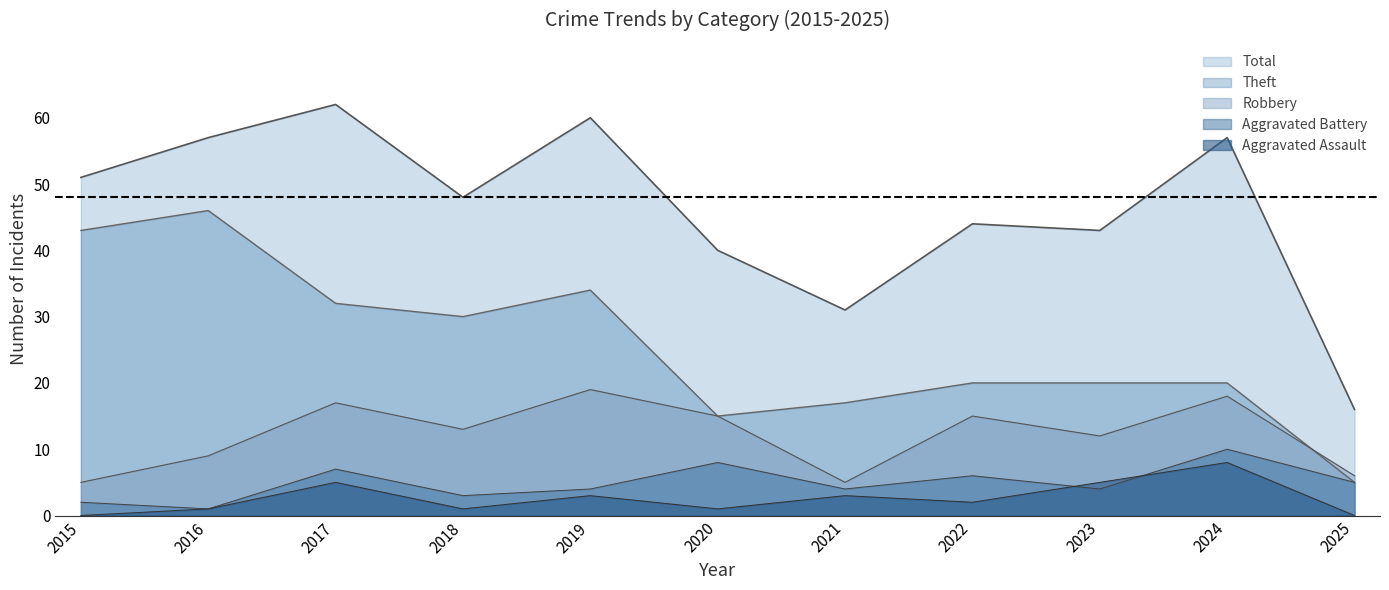

List the labels in order of Theft value, smallest first.

2025, 2020, 2021, 2022, 2023, 2024, 2018, 2017, 2019, 2015, 2016